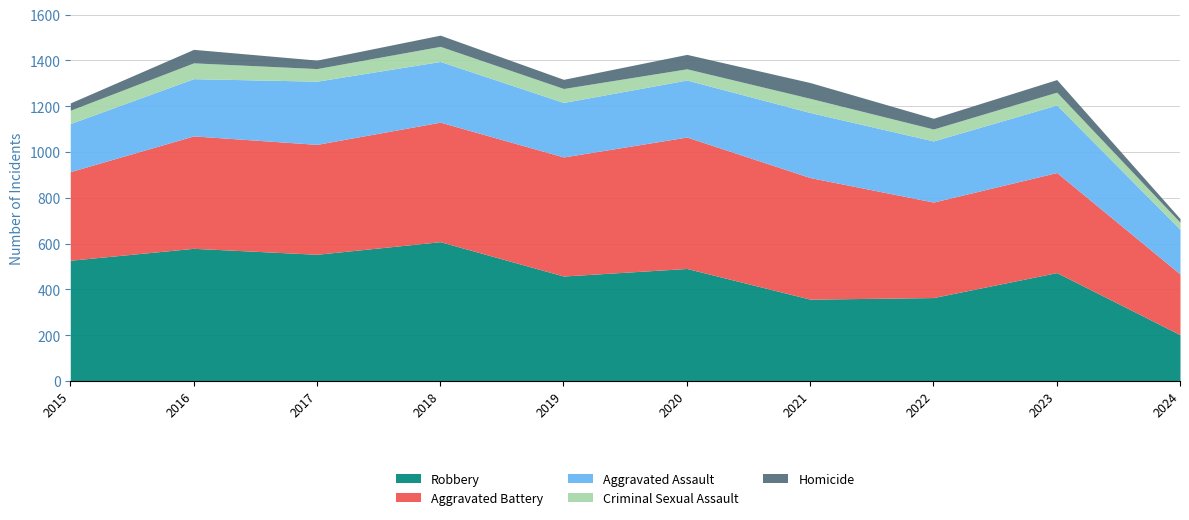

Does the chart display data point markers on the line(s)?

No